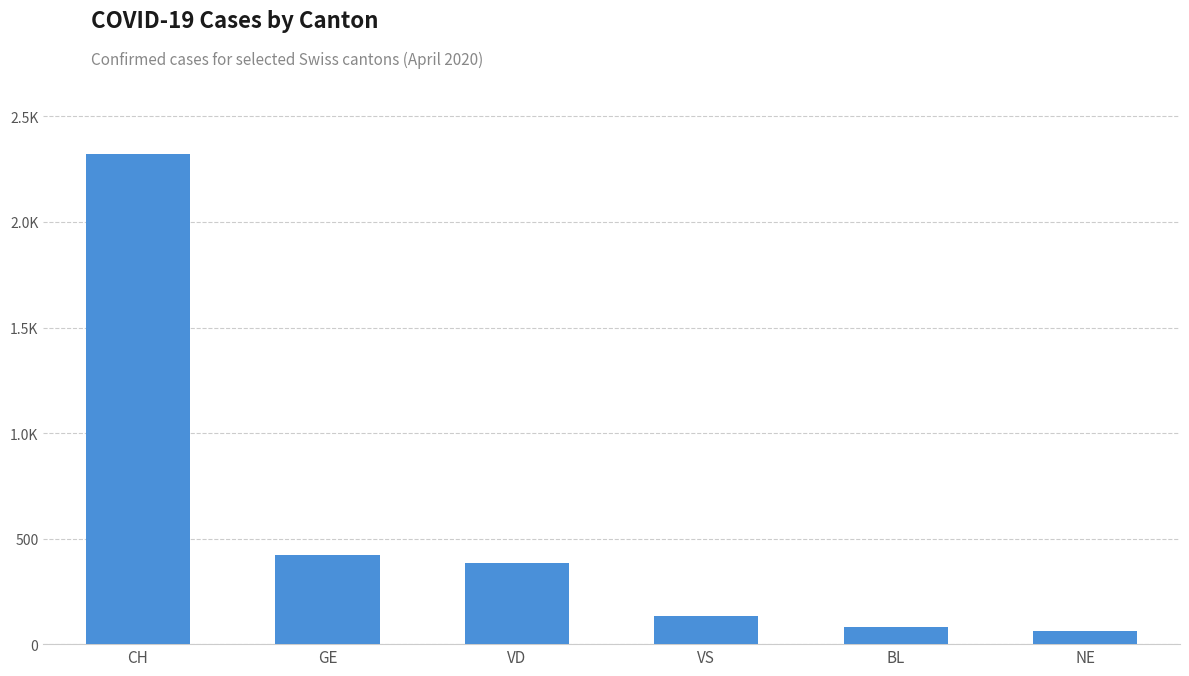

What position from the left is VD?

3